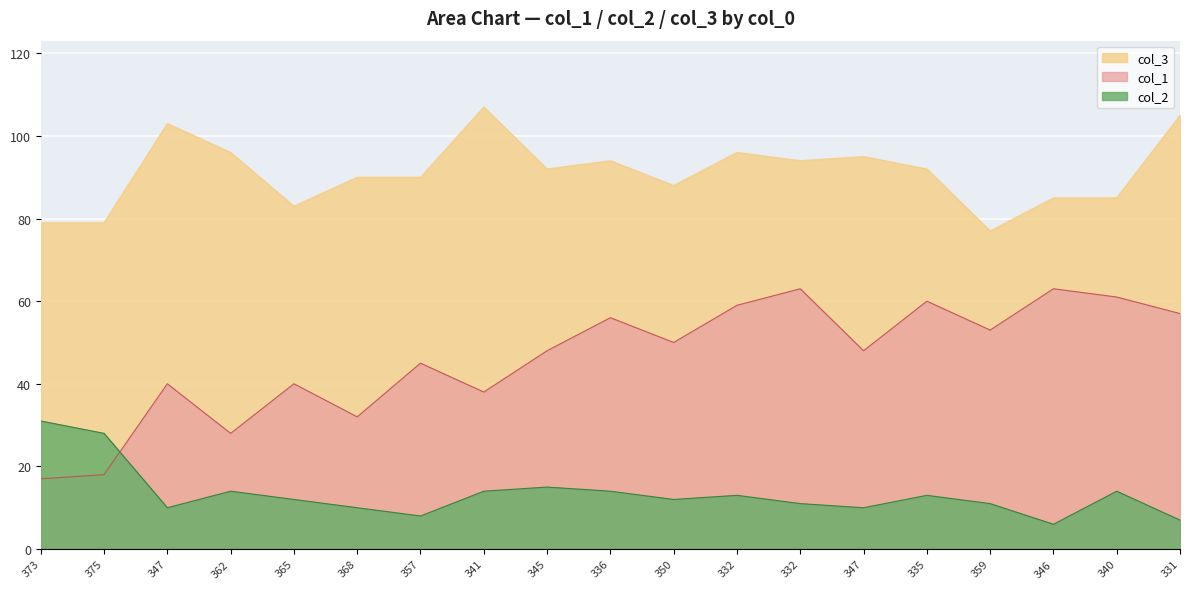

True or false: col_1 and col_3 cross at least once.

False